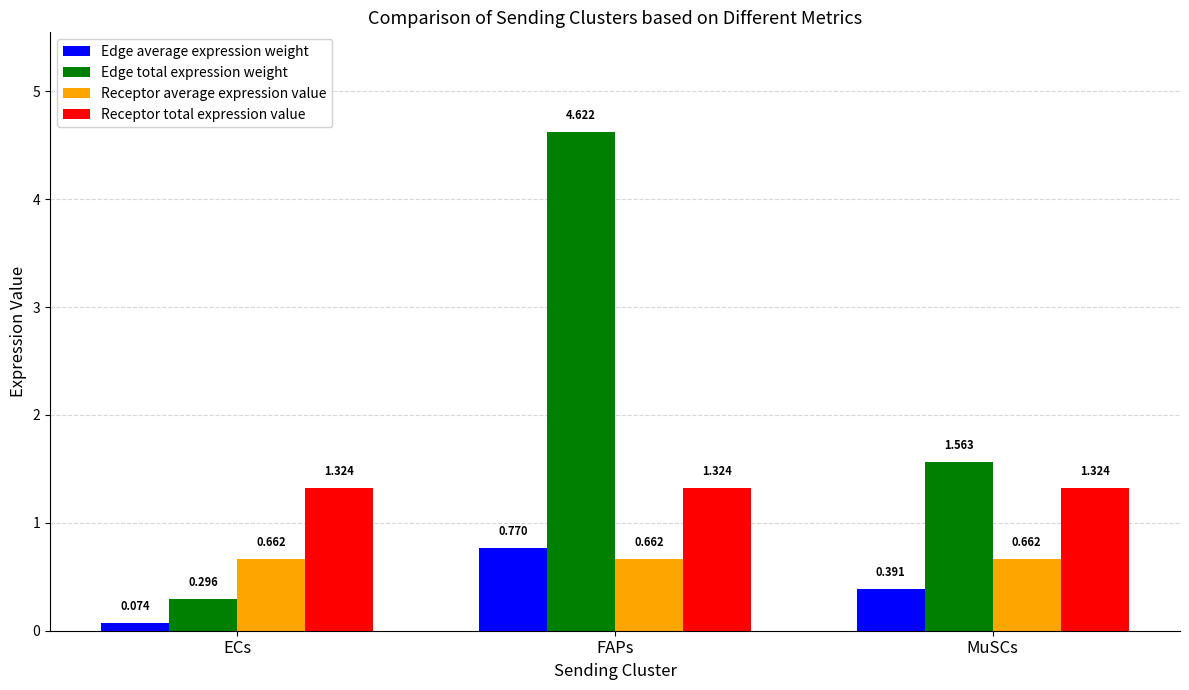

What position from the right is MuSCs?

1